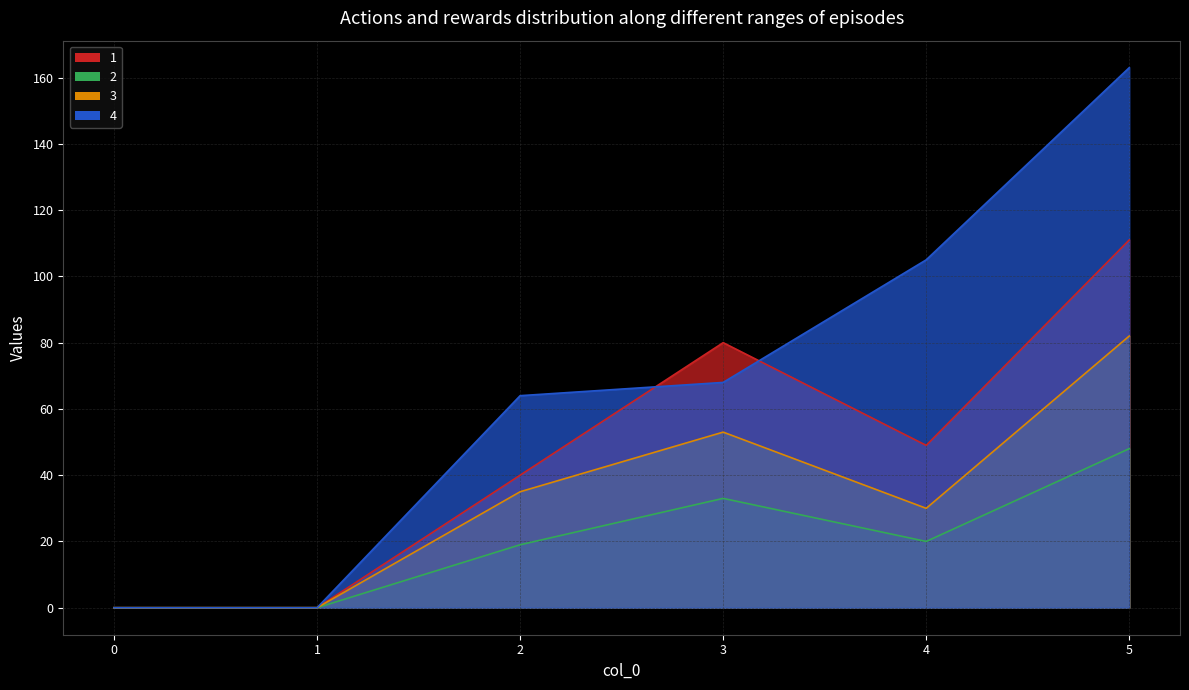

What is the difference between the maximum and minimum values in the 2 series?

48